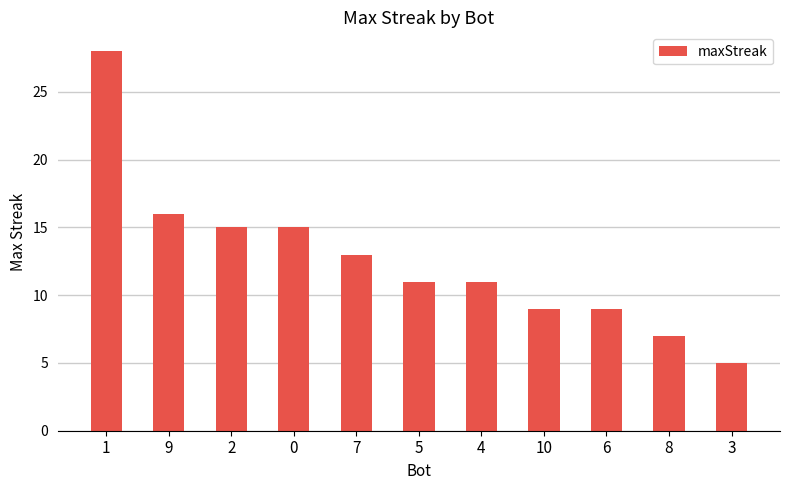

Which has a higher value, 6 or 2?

2